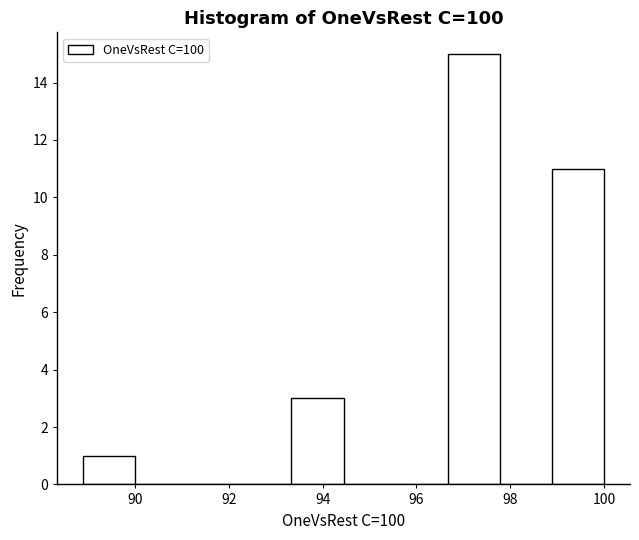

Reading left to right, transcribe this chart: for each bar, give the range it covers on the x-axis and its height. Neither the bar edges nor the heights are printed on the chart, so give them approximately, as read against the axes.

88.8 to 90.0: 1
90.0 to 91.2: 0
91.2 to 92.2: 0
92.2 to 93.4: 0
93.4 to 94.4: 3
94.4 to 95.6: 0
95.6 to 96.6: 0
96.6 to 97.8: 15
97.8 to 98.8: 0
98.8 to 100.0: 11